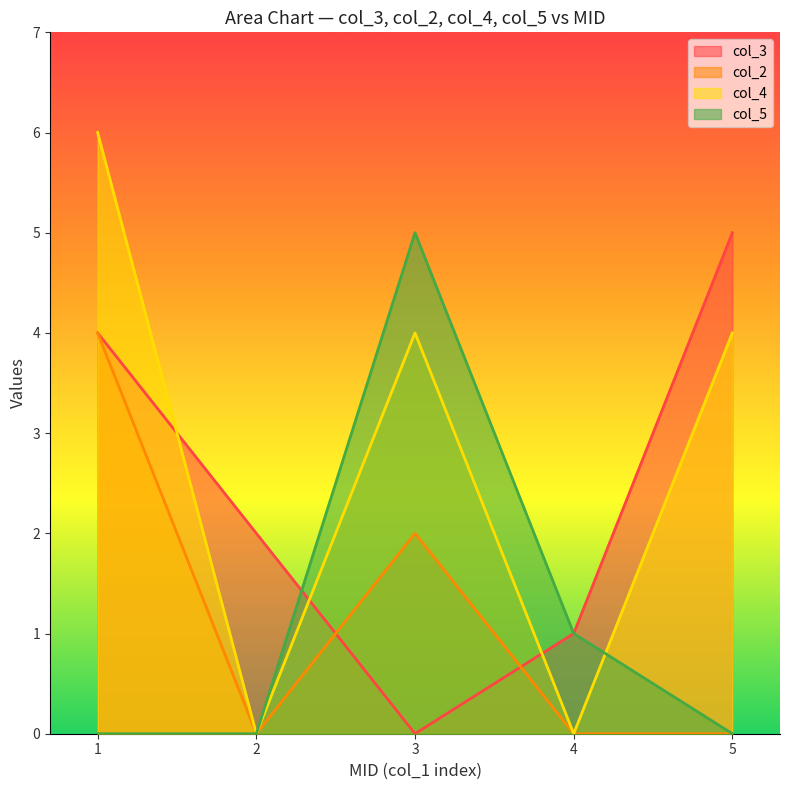

True or false: col_4 has more than 2 points higher than both neighbors.

False